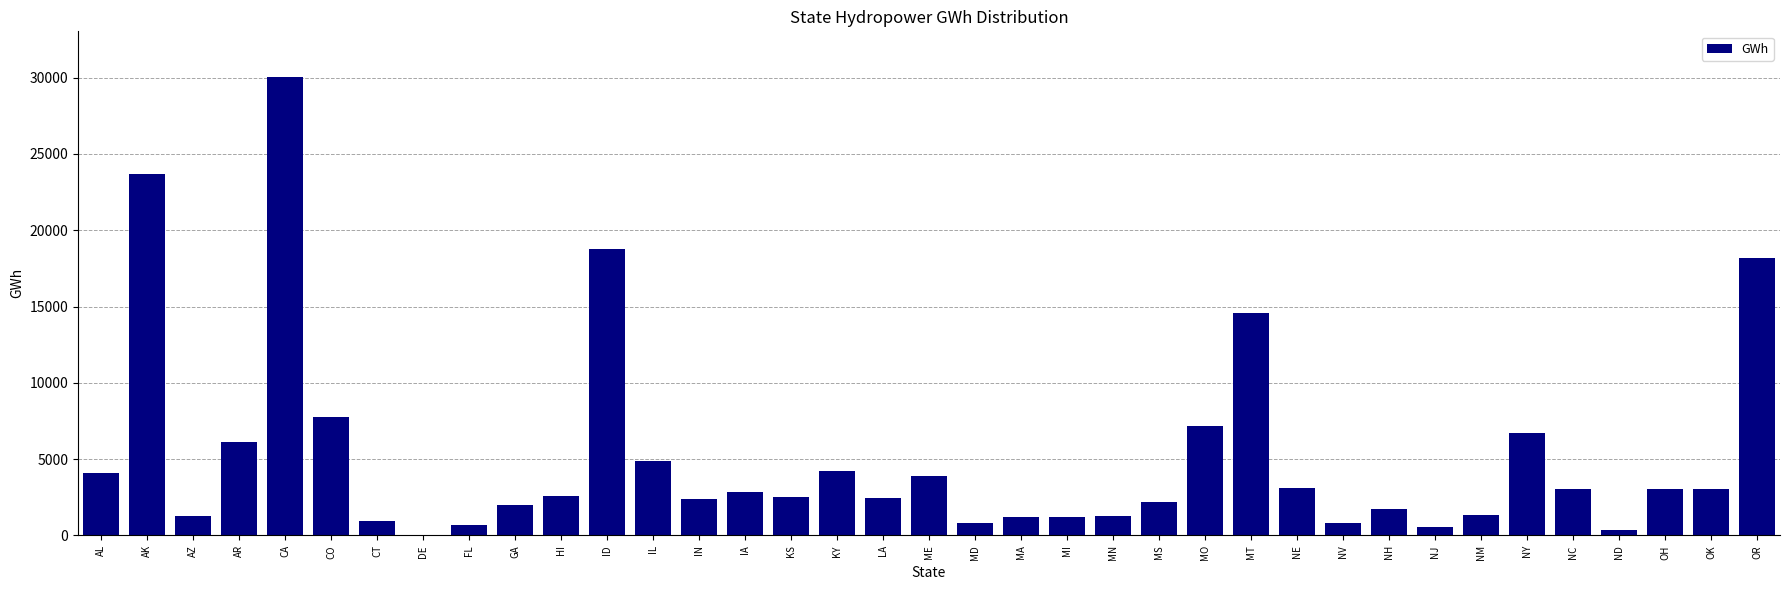

What is the approximate value at FL?

682